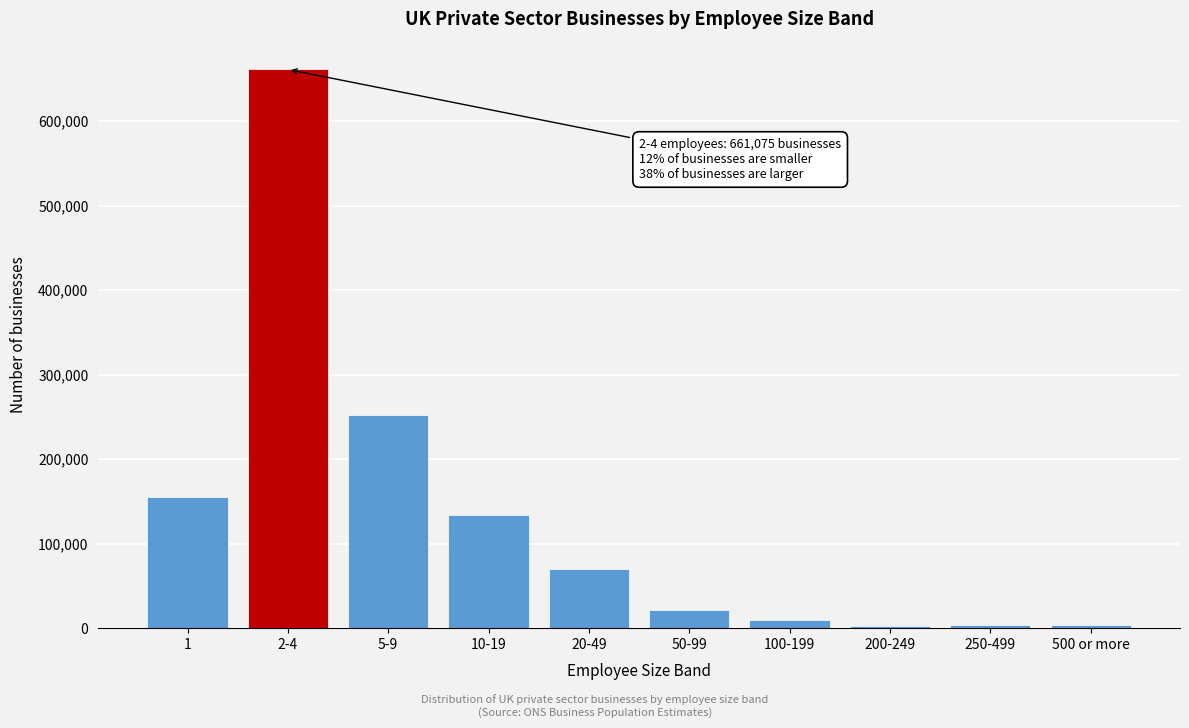

What is the maximum value shown in the chart?

661075